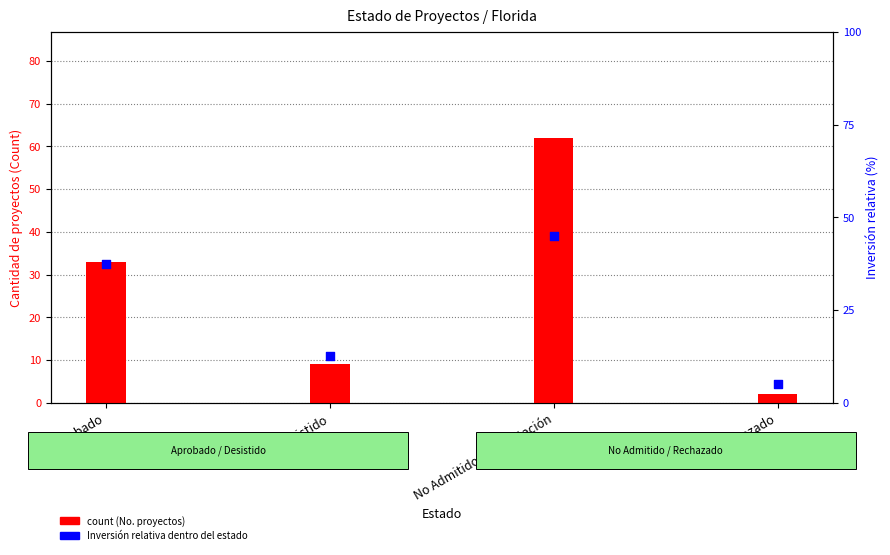

Which series has the largest total across all categories?

count